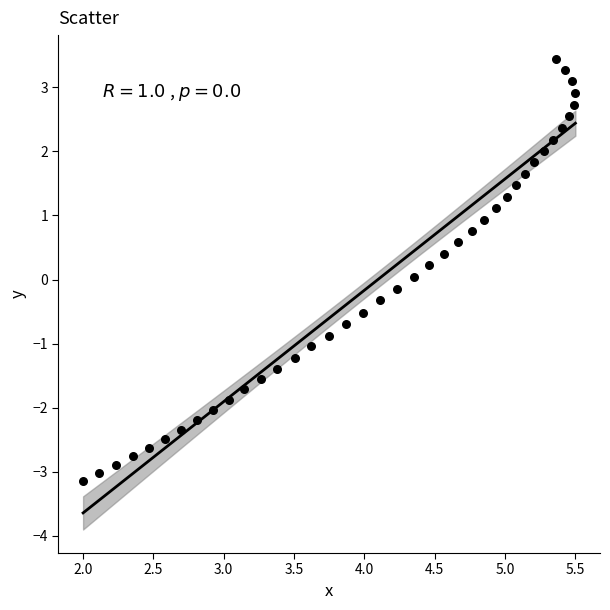

What is the range of Y values (max minus min)?

6.6